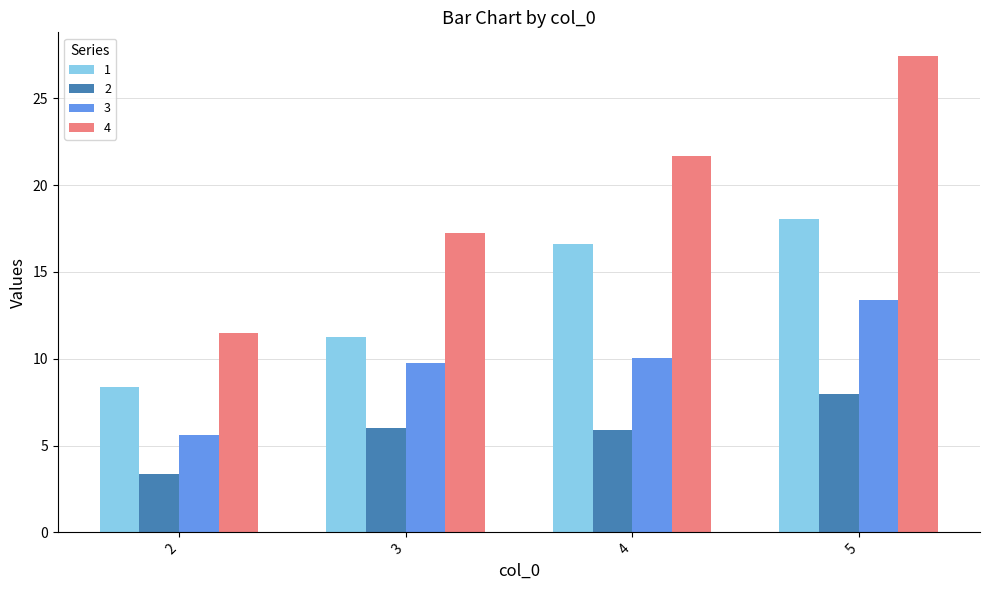

What is the total value across all series at 5?

66.8